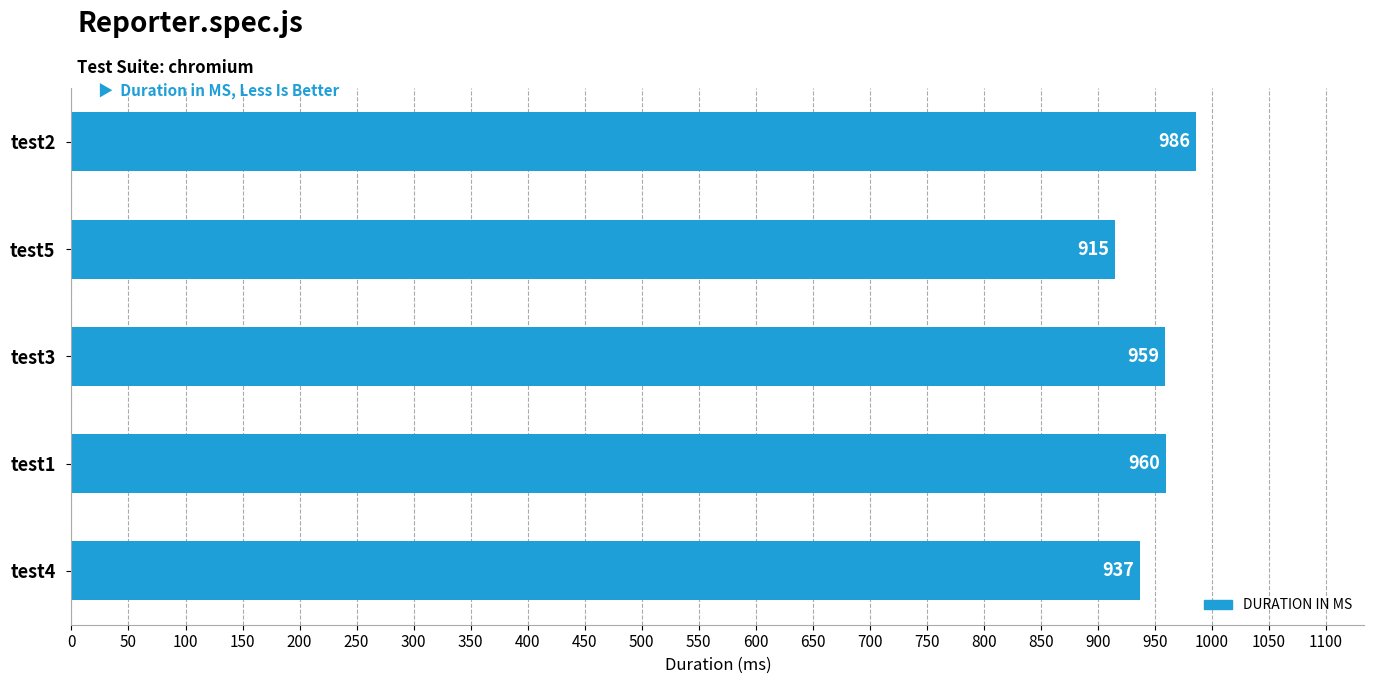

Where is the data nearest to the value 950?

test3